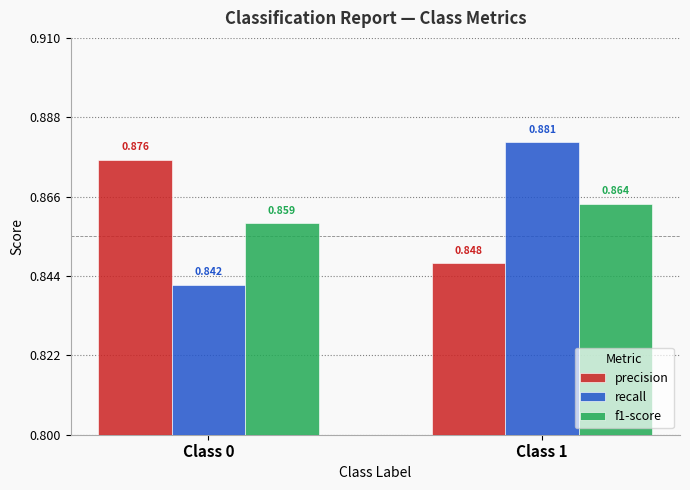

Does the chart contain stacked bars?

No